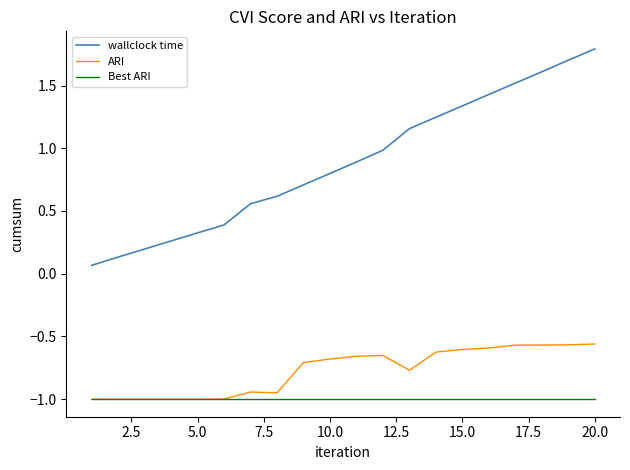

List the series in order of their peak value, highest first.

wallclock time, ARI, Best ARI